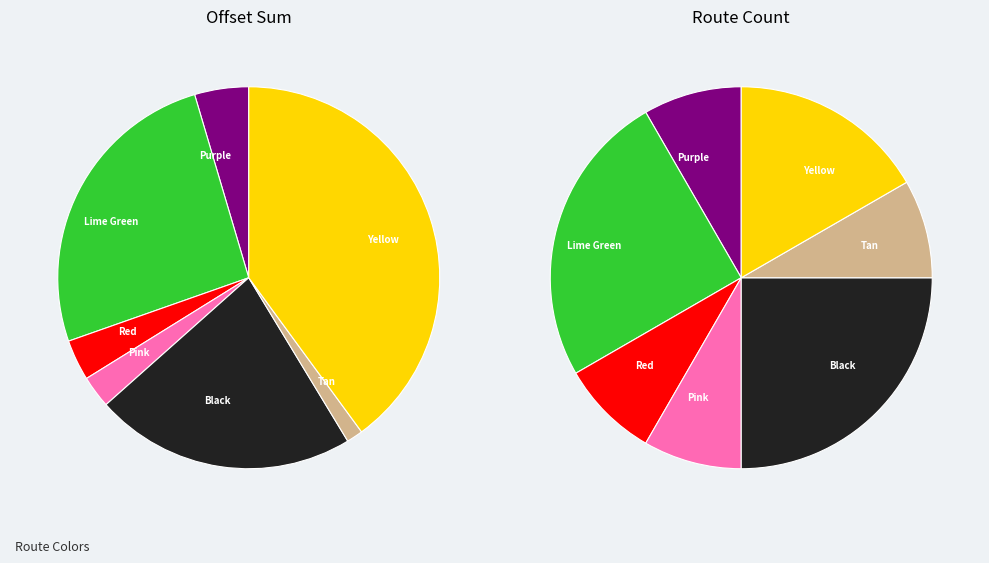

The Red slice represents 1% of the pie. True or false?

False